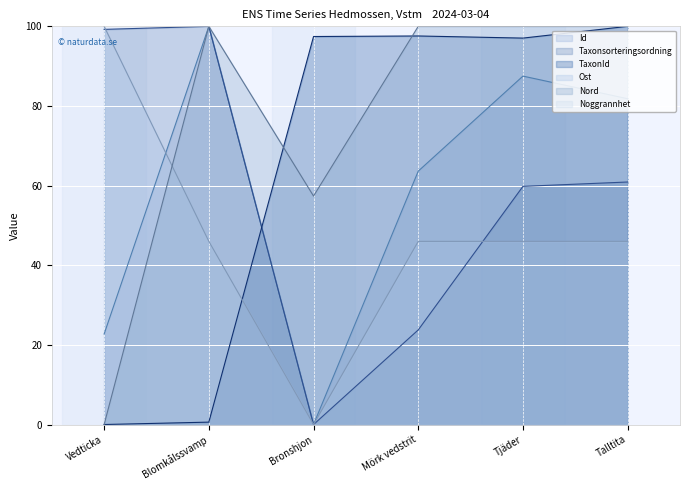

Rank the series at Talltita from lowest to highest value.

Ost, Taxonsorteringsordning, Id, TaxonId, Nord